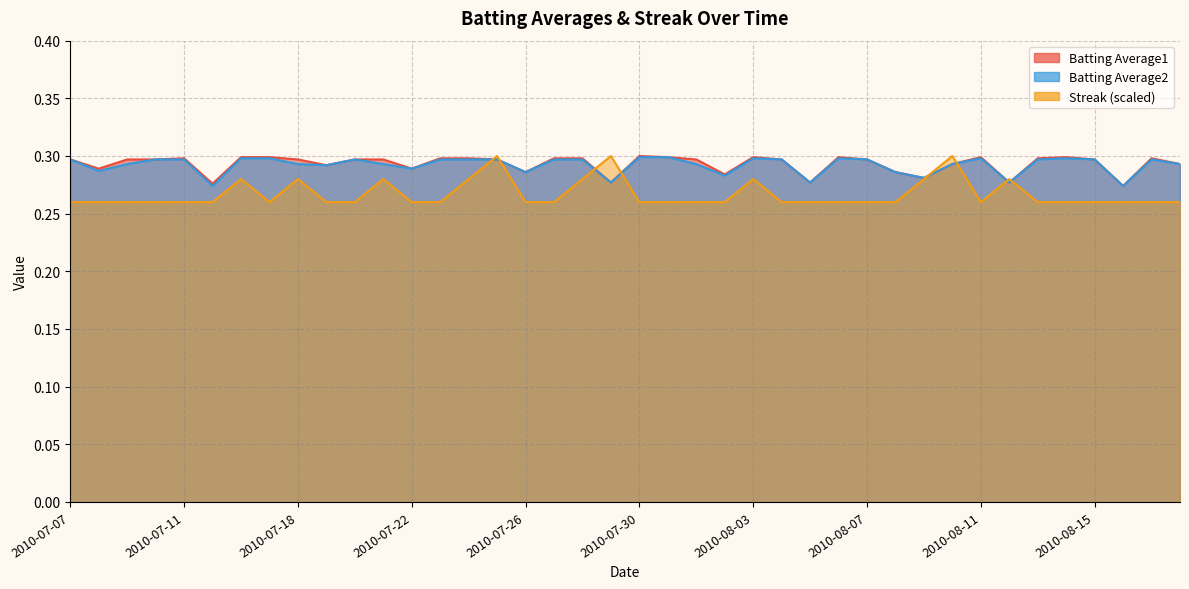

What is the value of the Streak point at the 22nd from the left?

0.3